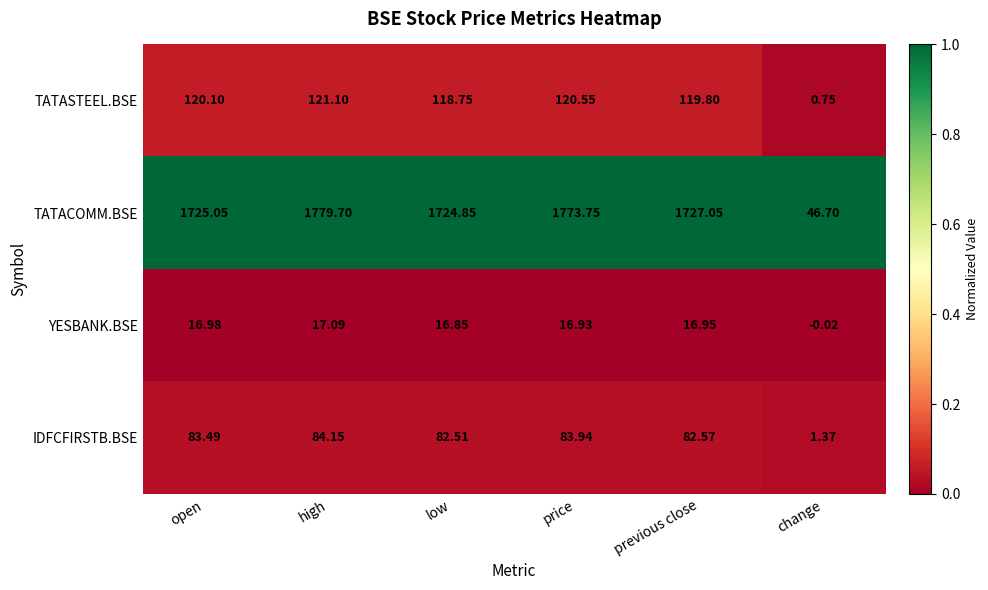

Which category has the highest value in the YESBANK.BSE series?

high